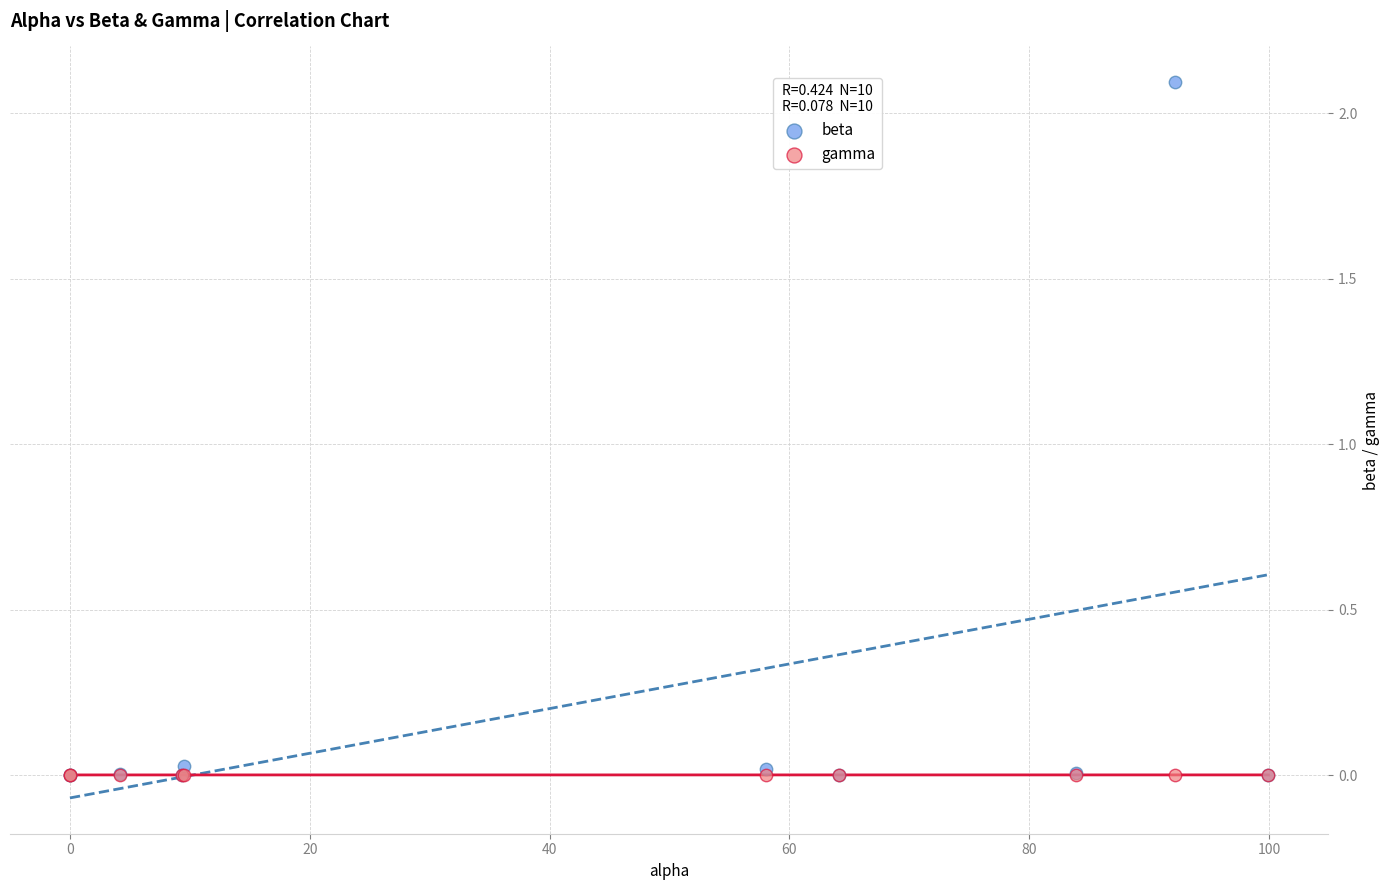

What are all the series names shown in the legend?

beta, gamma